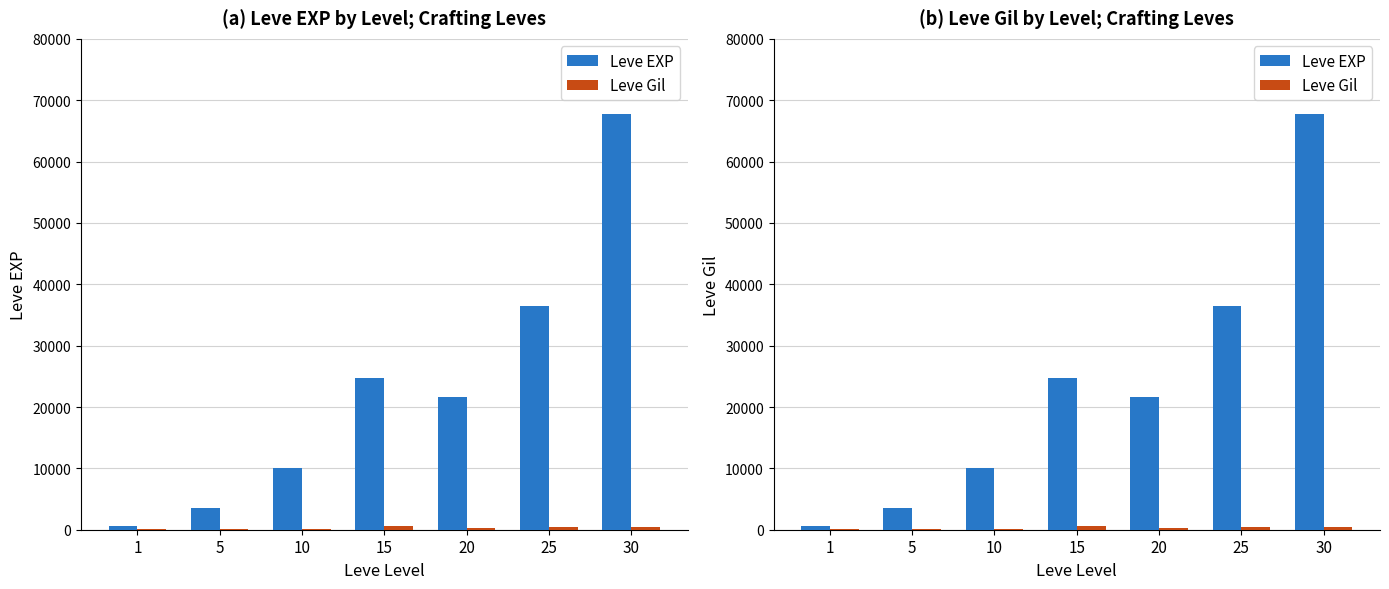

Which series has the largest total across all categories?

Leve EXP